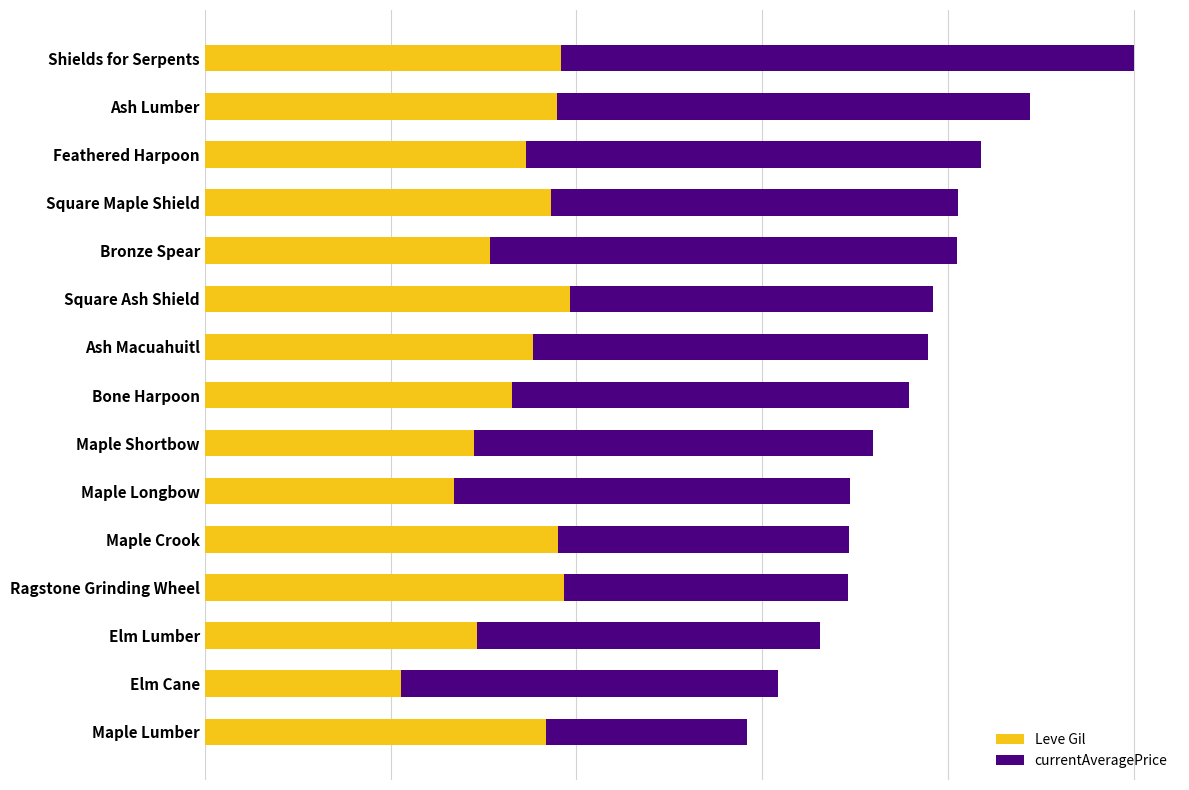

What are all the series names shown in the legend?

Leve Gil, currentAveragePrice